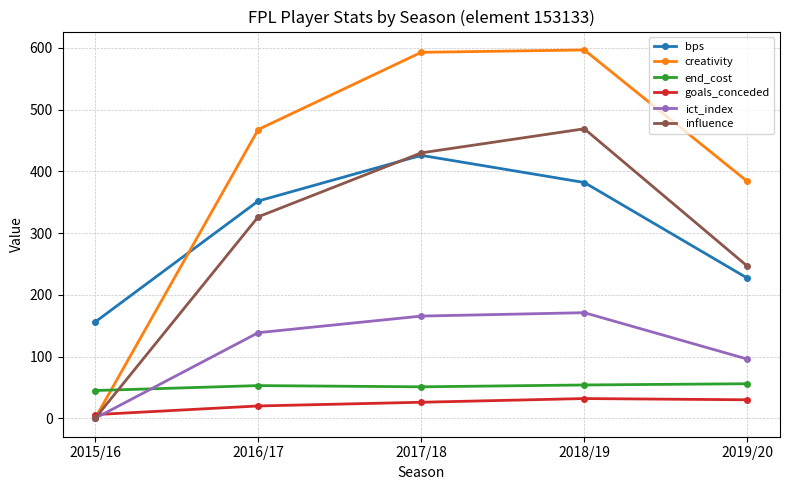

What is the sum of all end_cost values?

259.0